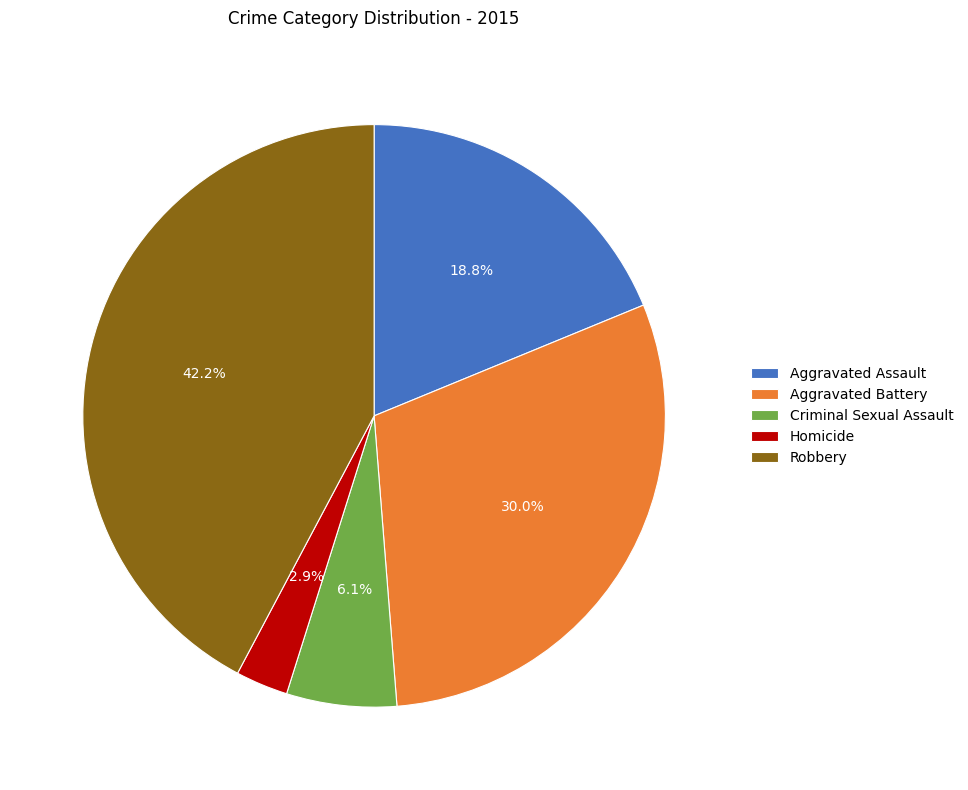

To the nearest percent, what is the combined percentage of Aggravated Battery and Criminal Sexual Assault?

36%